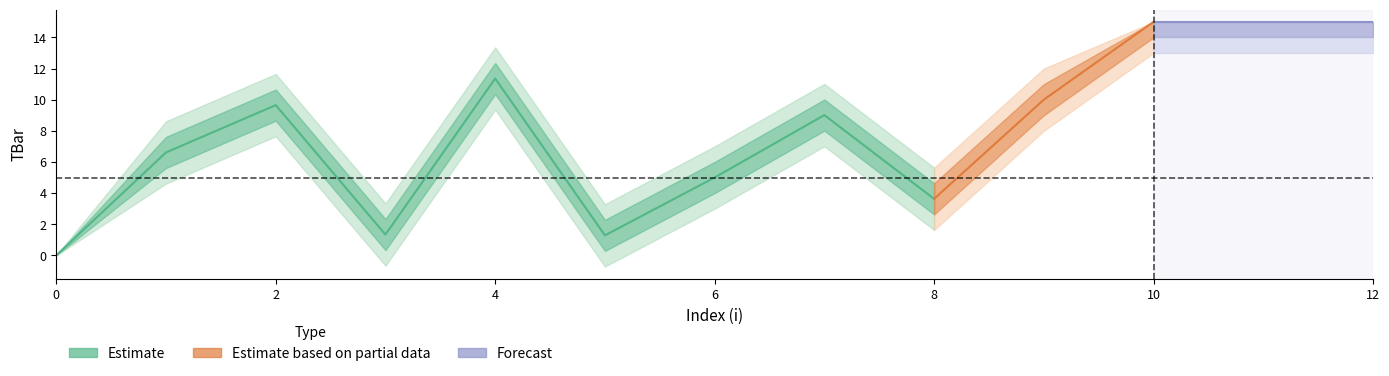

Reading left to right, what are all the values shown in this chart?

Estimate: 0.0	6.6	9.6	1.3	11.4	1.3	5.0	9.0	3.6	10.0	15.0	15.0	15.0
Estimate_upper: 0.0	8.6	11.6	3.3	13.4	3.3	7.0	11.0	5.6	12.0	15.0	15.0	15.0
Estimate_lower: 0.0	4.6	7.6	-0.7	9.4	-0.7	3.0	7.0	1.6	8.0	13.0	13.0	13.0